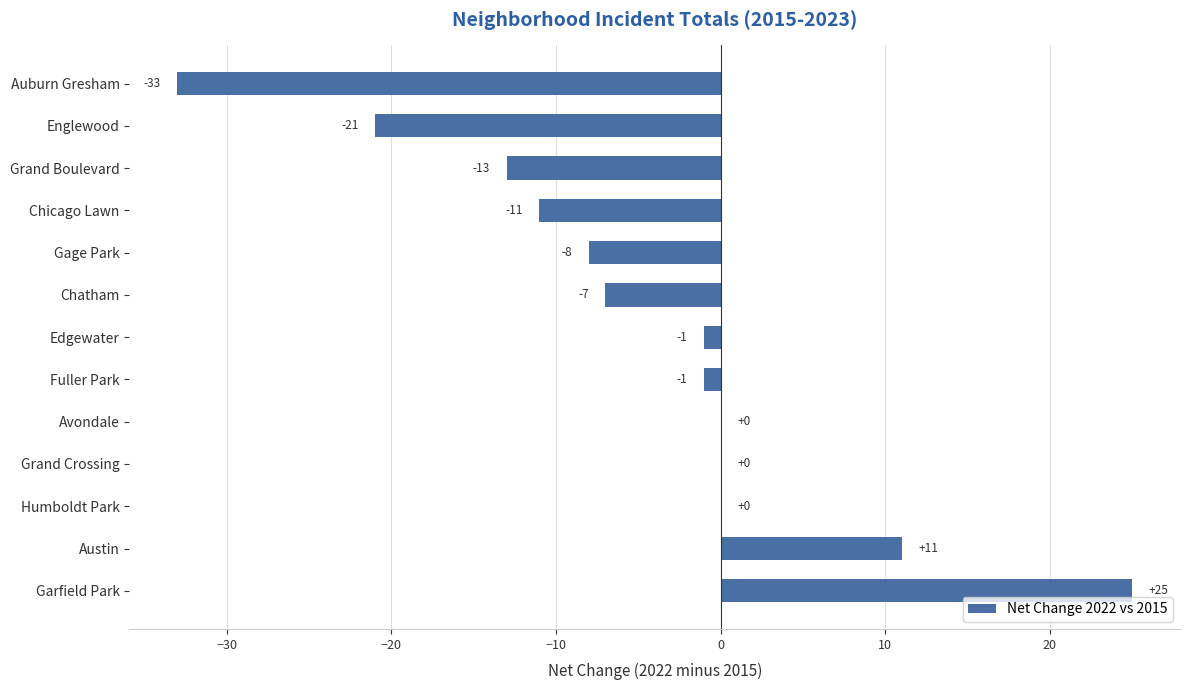

Is it true that the value at Avondale is 0?

True